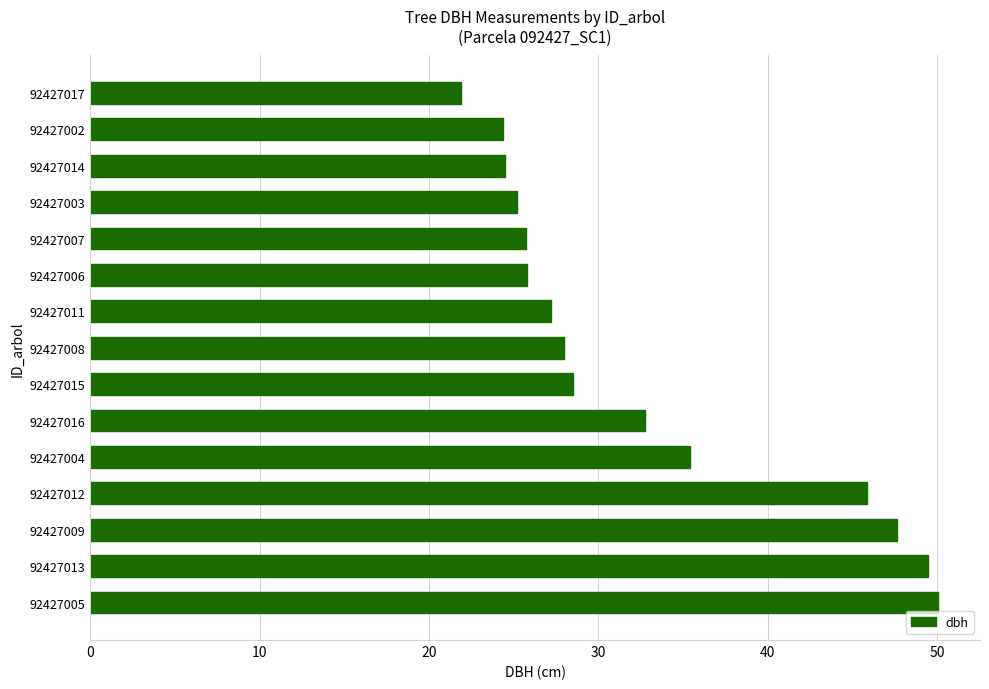

What is the maximum value shown in the chart?

50.0